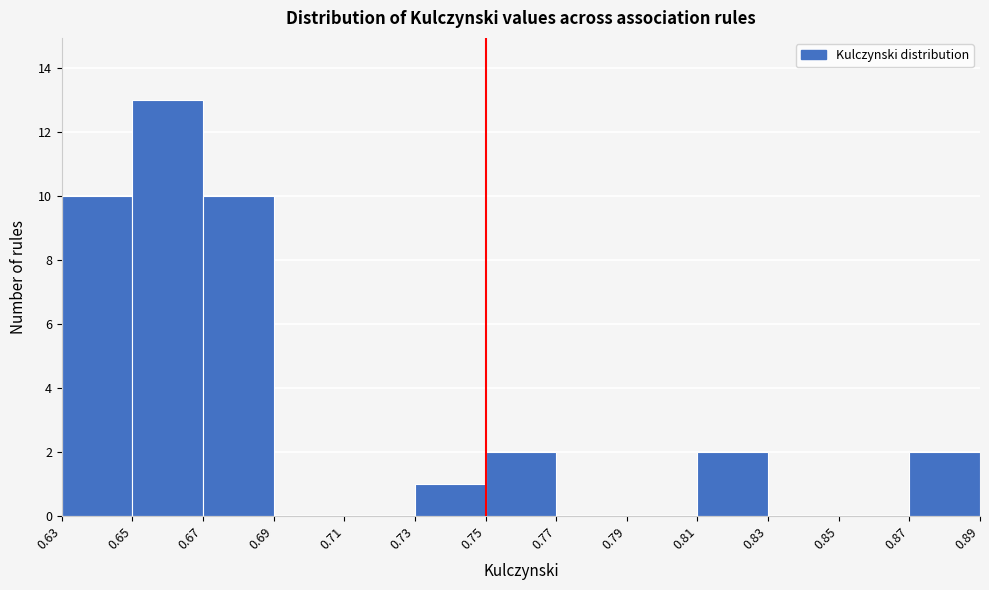

What is the height of the bar covering 0.75 to 0.77 on the x-axis? The values are not printed on the chart, so give them approximately, as read against the axis.

2